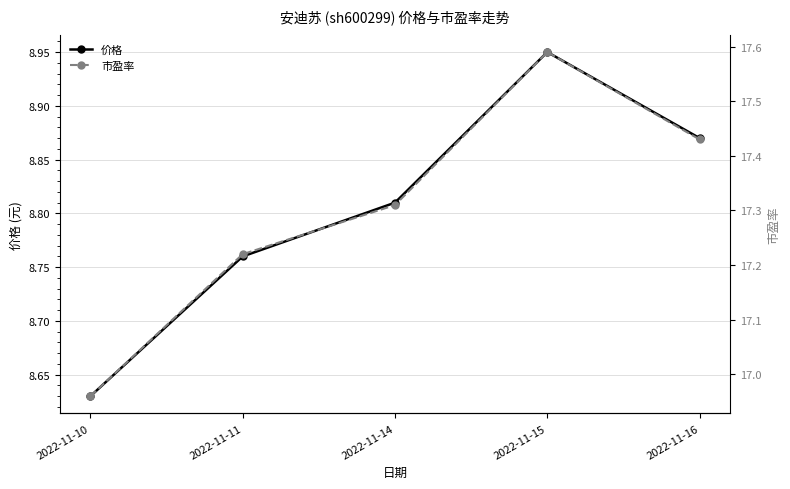

True or false: 价格 and 市盈率 intersect in this chart.

False